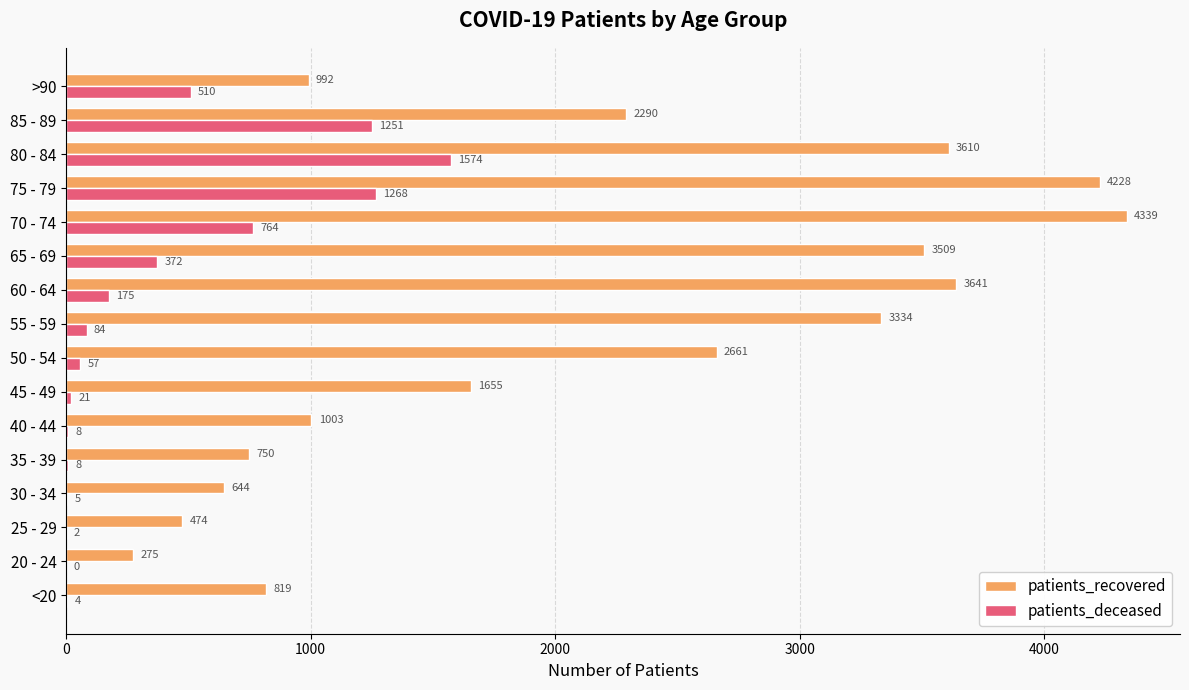

Which series has the largest range (max minus min)?

patients_recovered